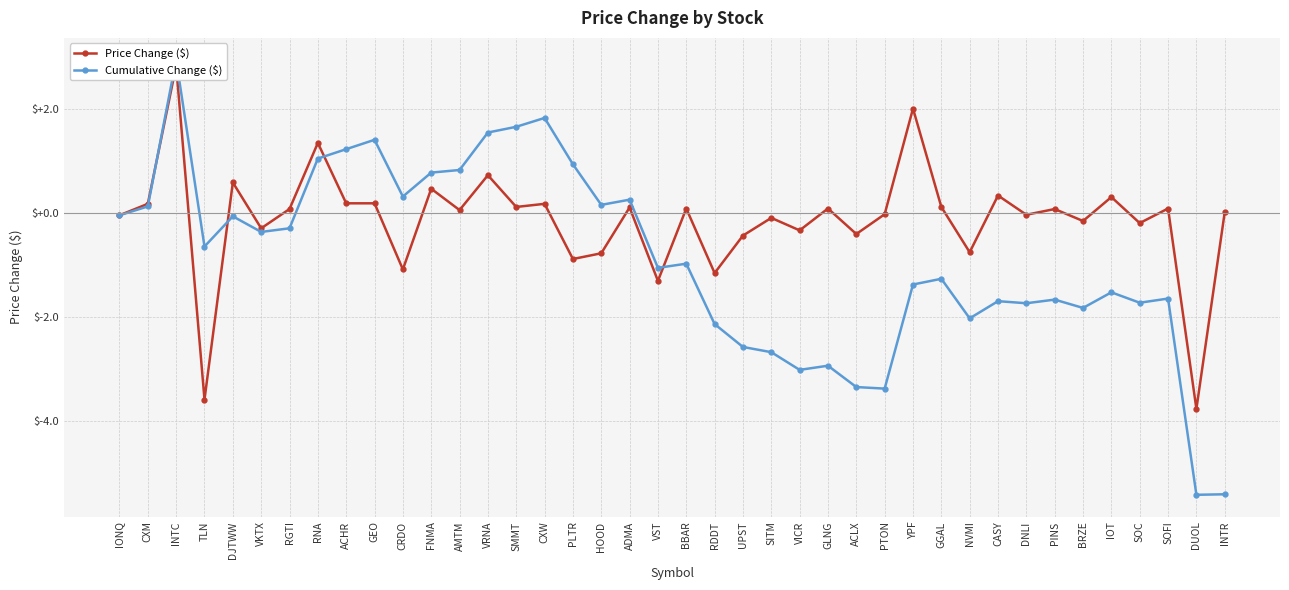

Which label corresponds to the largest value in the chart?

INTC